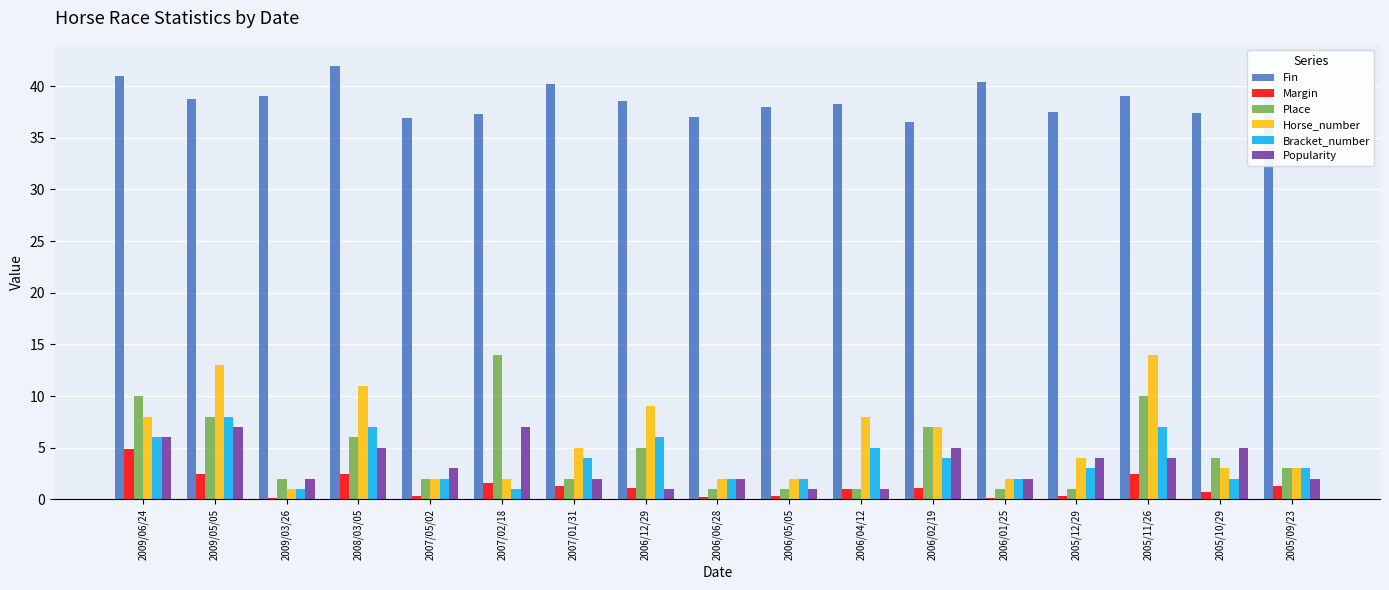

Are the bars horizontal?

No